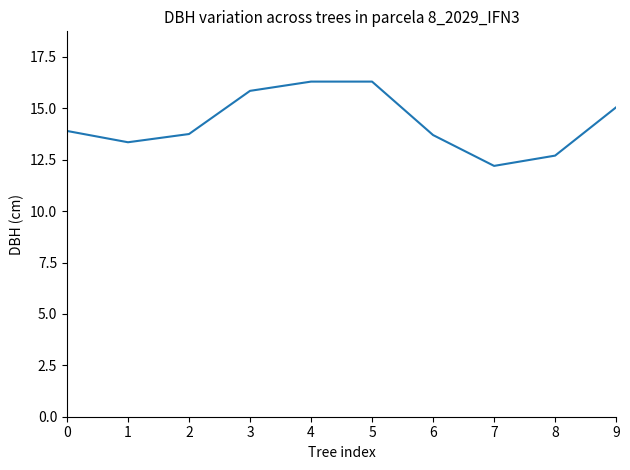

Is this an area chart (filled region under the line)?

No